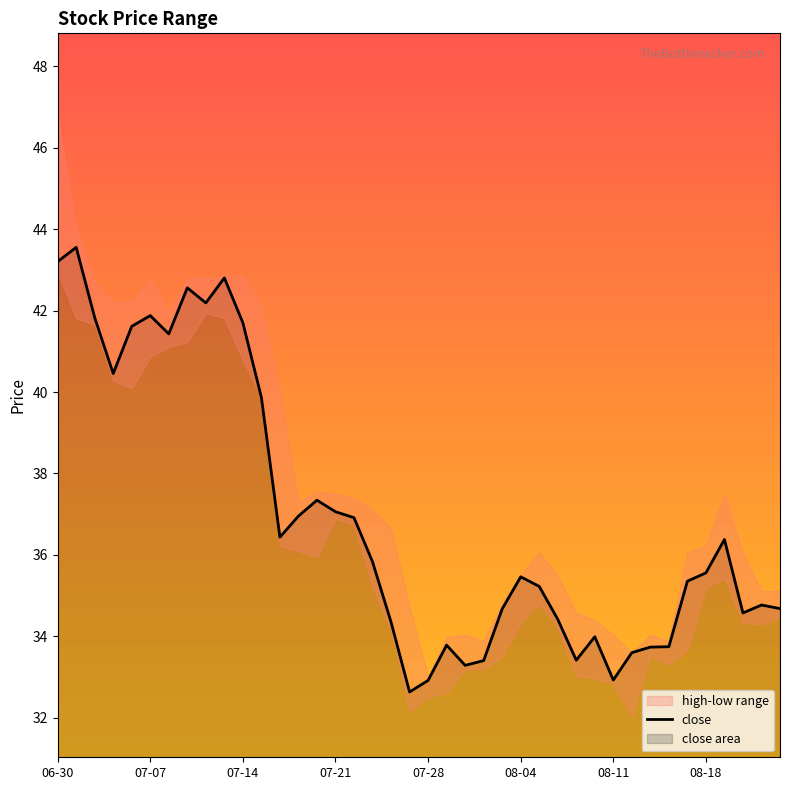

The close series shows 41.7 at 07-14. True or false?

True